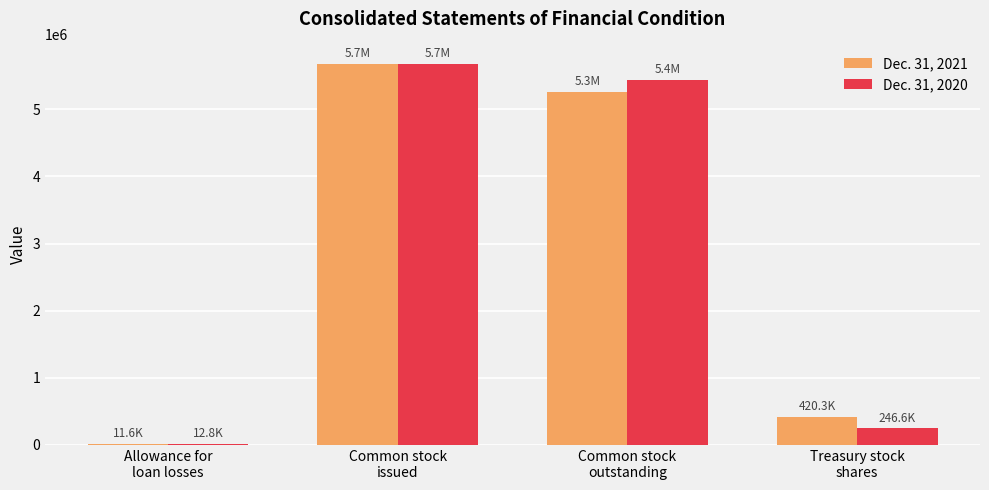

What is the greatest value displayed?

5680993